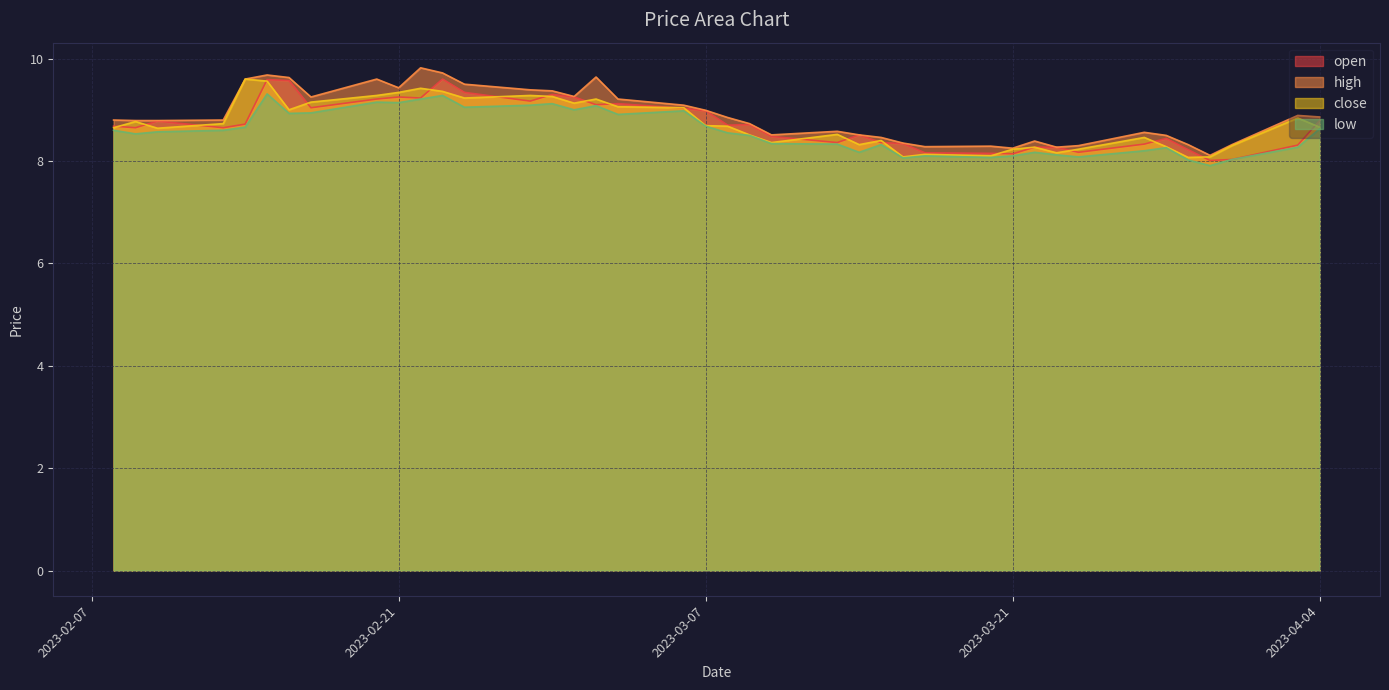

Between 2023-04-03 and 2023-03-30, which is larger?

2023-04-03